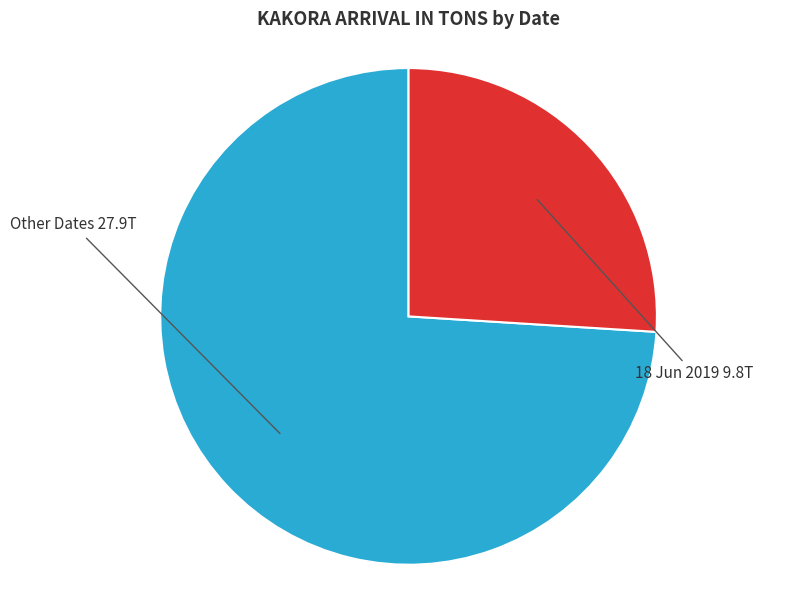

Does any single category account for the majority?

Yes